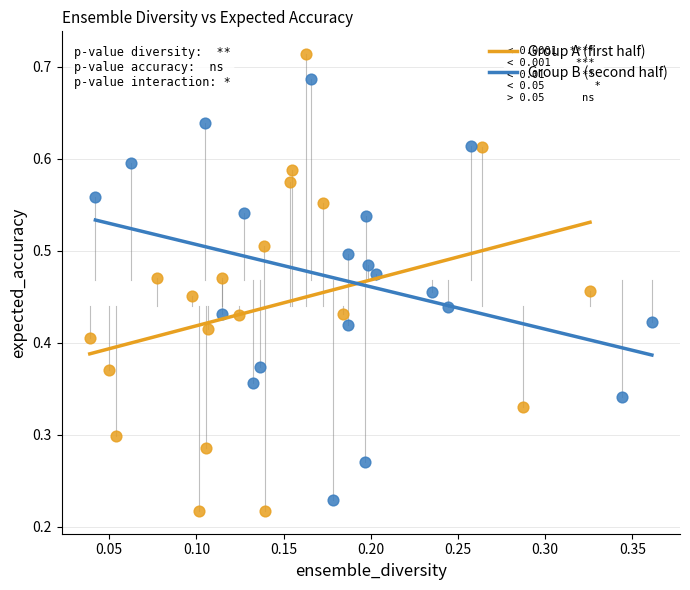

Which series has the widest spread of Y values?

Group A (first half)